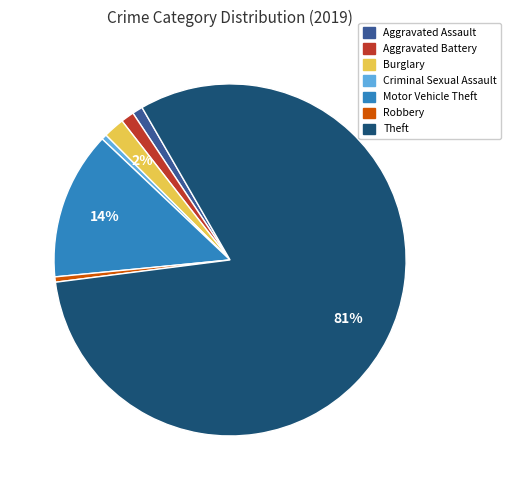

Do Criminal Sexual Assault and Aggravated Battery together represent more than half of the pie?

No